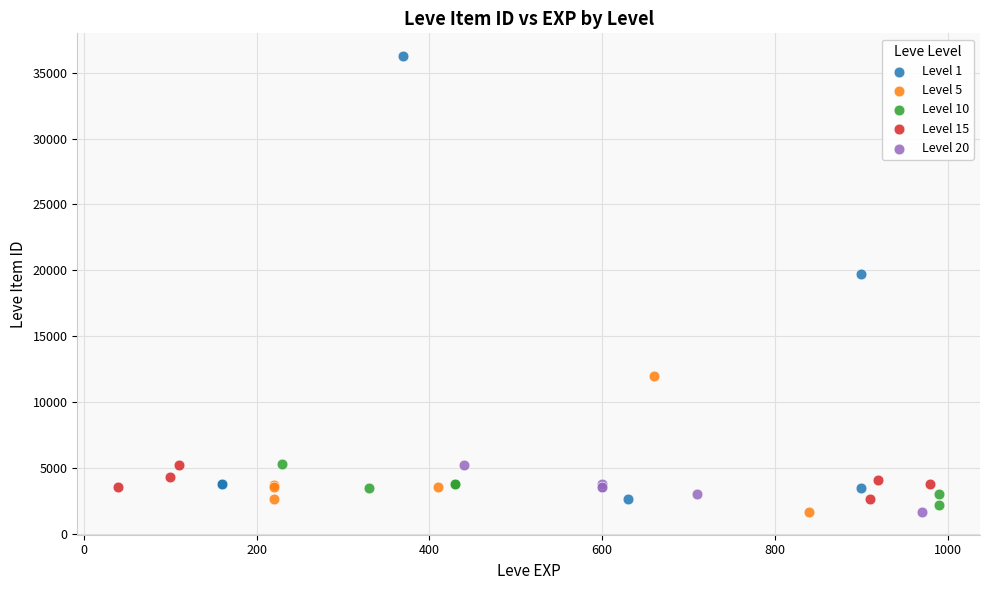

What are all the series names shown in the legend?

Level 1, Level 5, Level 10, Level 15, Level 20